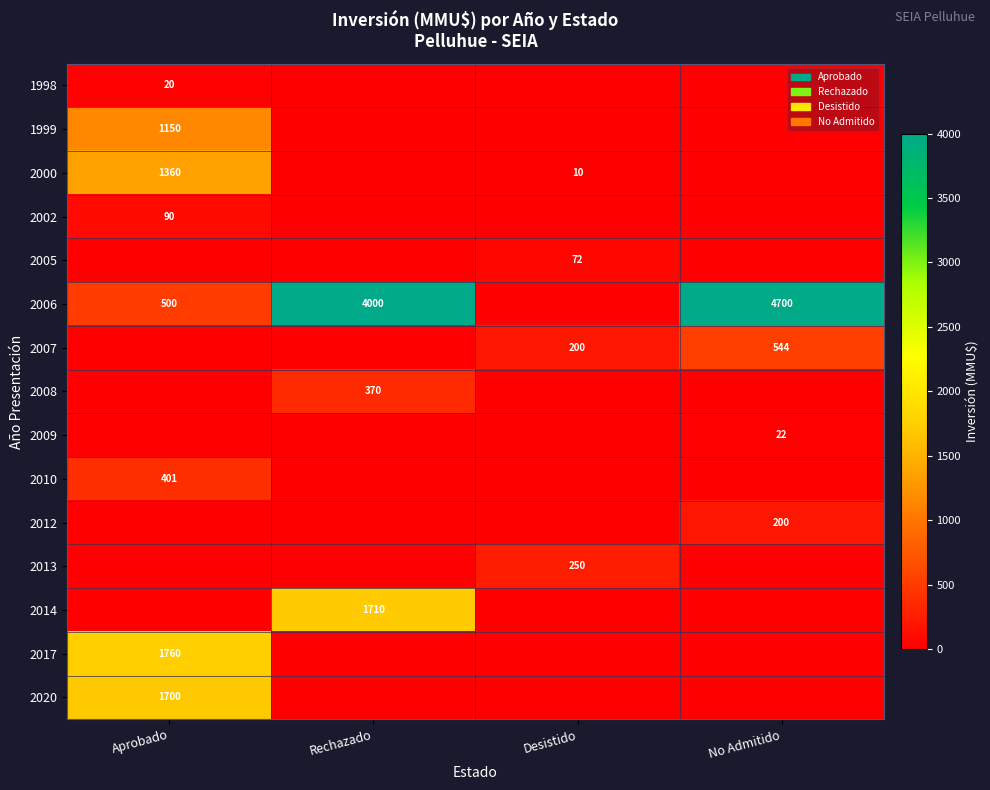

Is it true that 2000 equals 1360 at Aprobado?

True